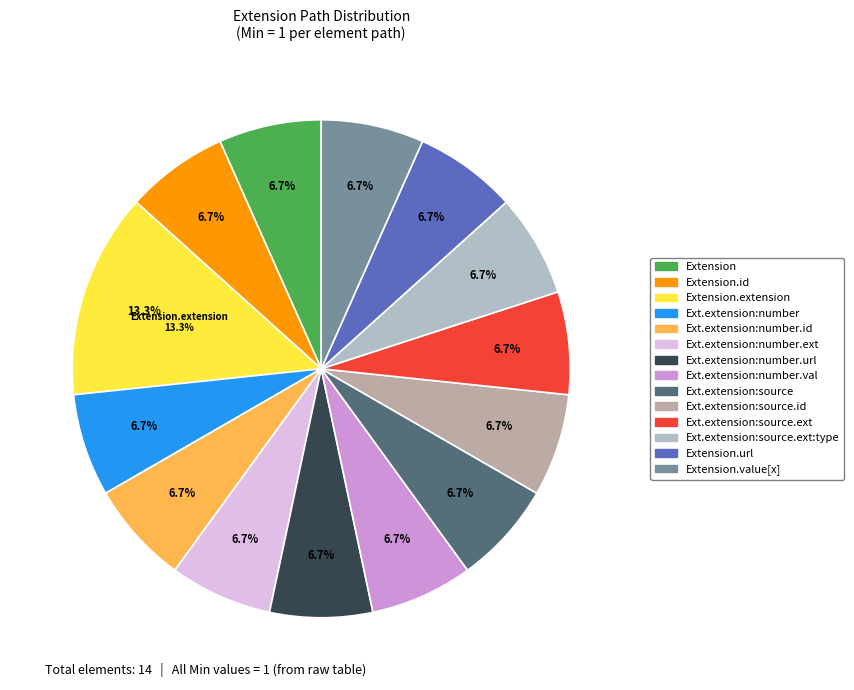

What is the ratio of the value at Extension.value[x] to the value at Extension.extension:source.extension:type?

1.0